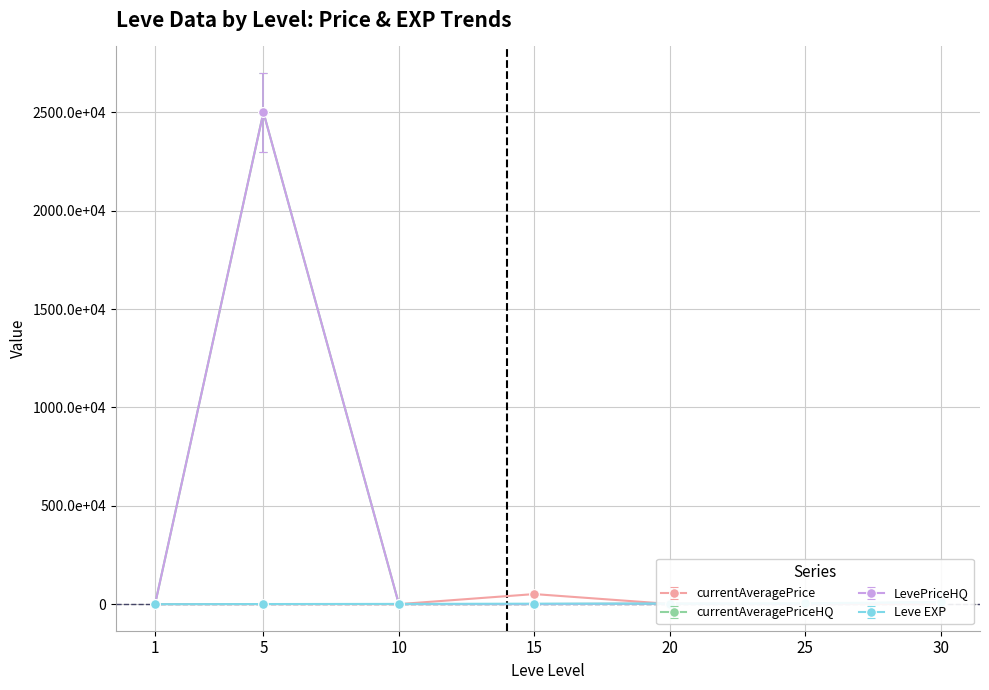

Which has a higher value, 30 or 5?

30